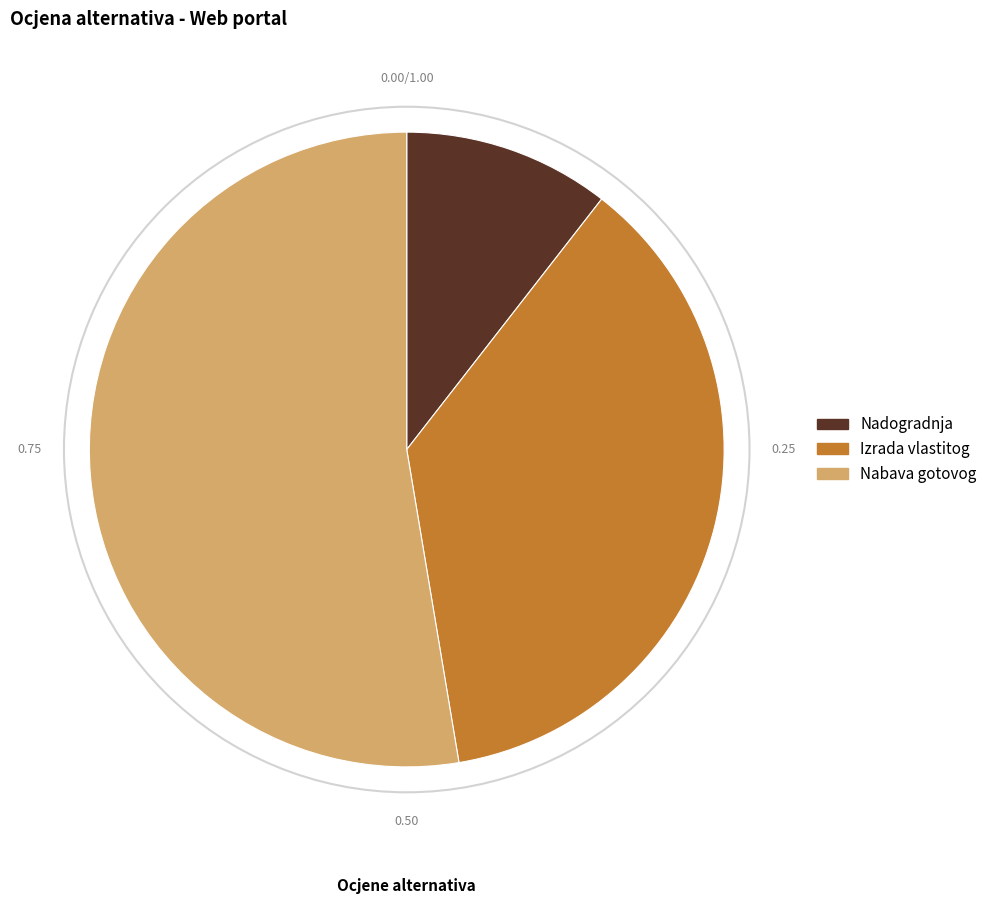

Is there a majority slice in this chart?

Yes